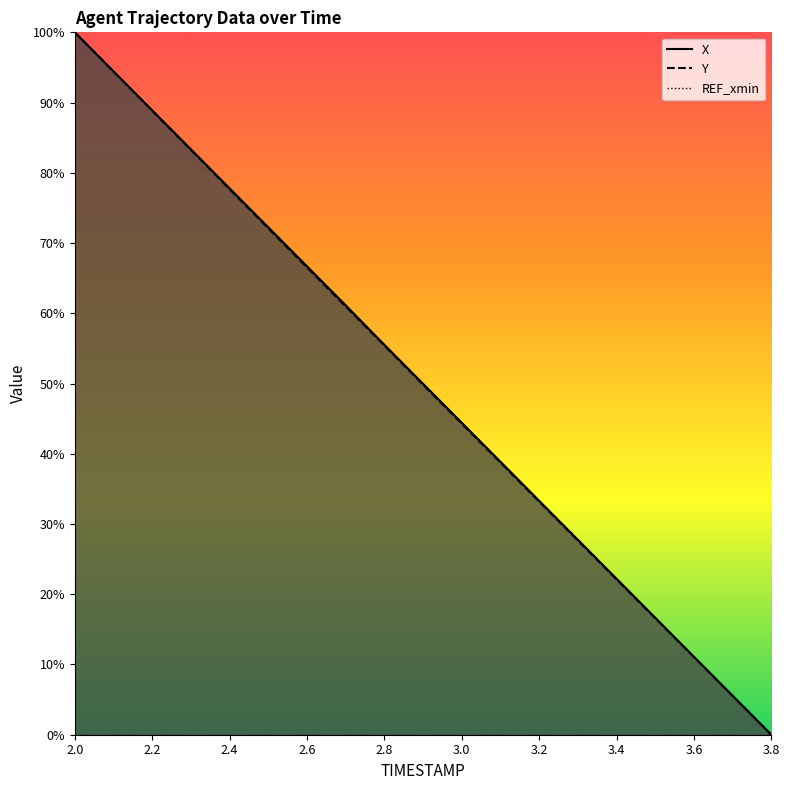

The Y series shows 72.1 at 2.5. True or false?

True